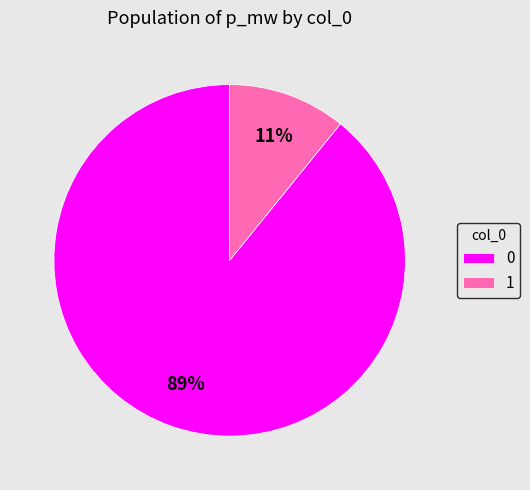

Which slice is the smallest?

1